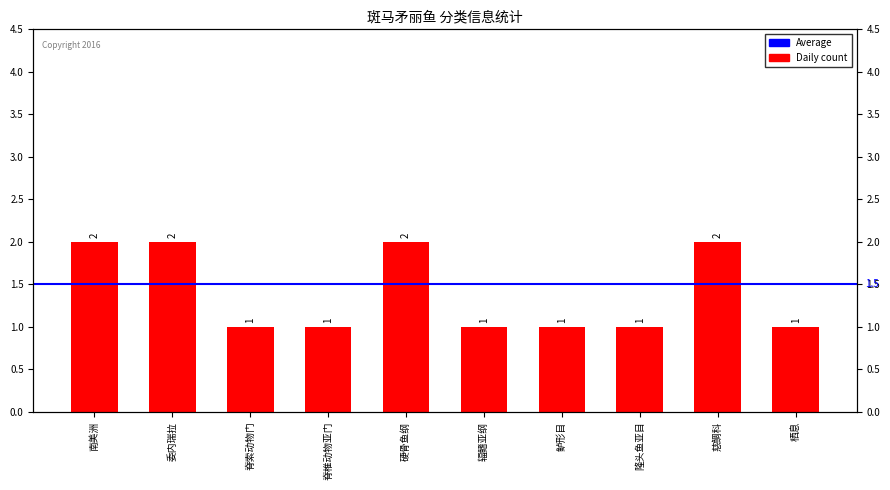

What is the ratio of the value at 脊椎动物亚门 to the value at 栖息?

1.0